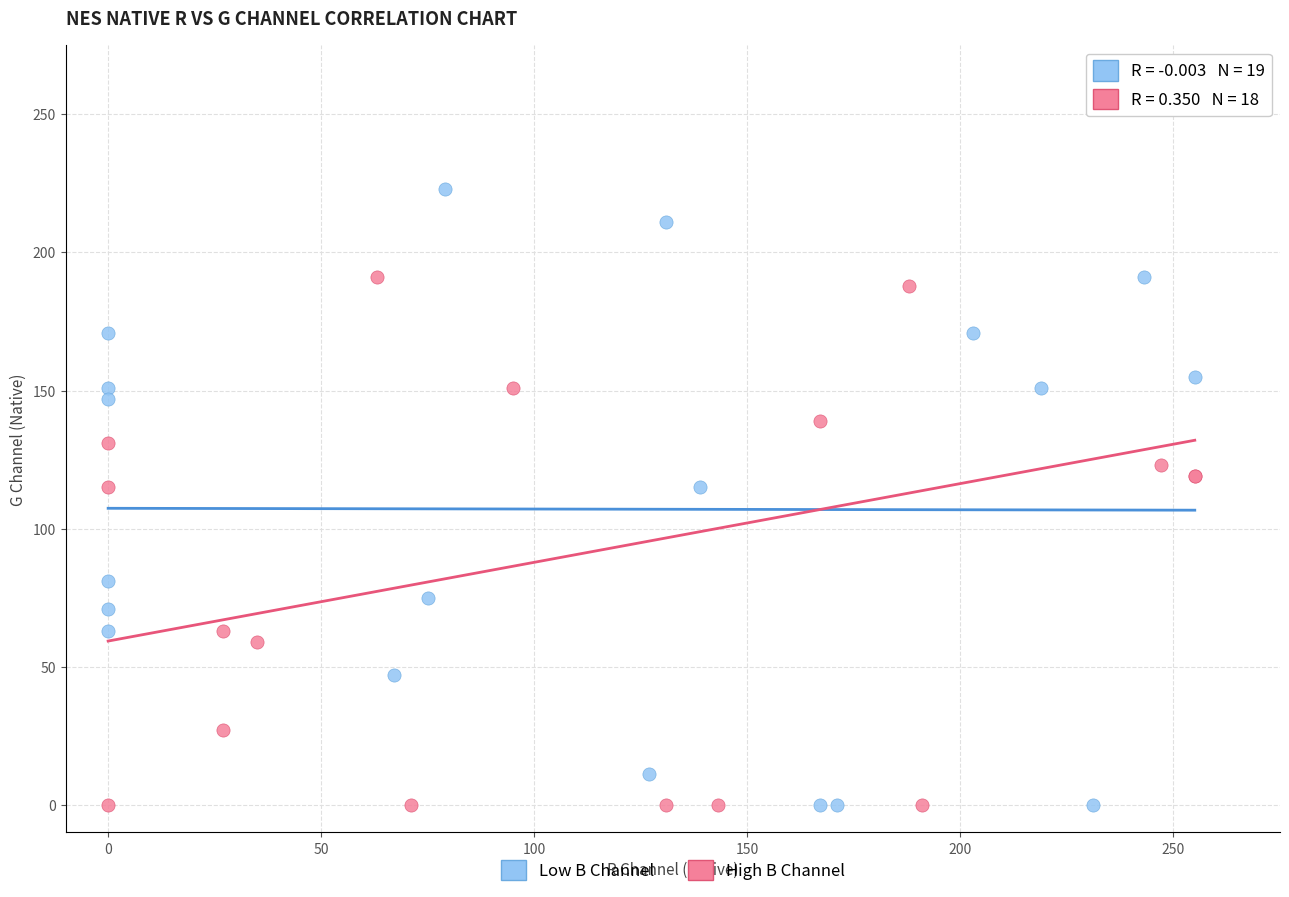

Which series has the largest Y range (max minus min)?

High B Channel